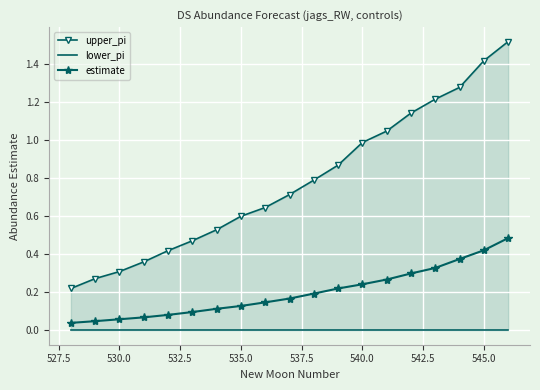

True or false: lower_pi and estimate cross at least once.

False